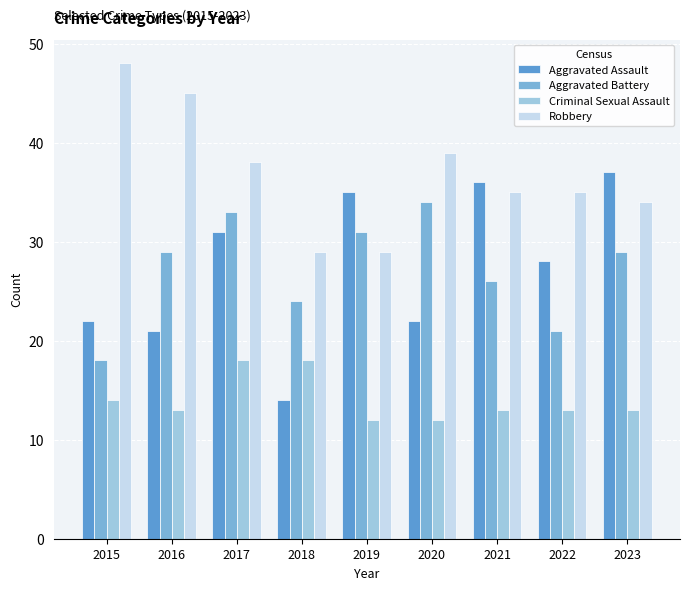

Are the bars grouped side by side (vs. stacked)?

Yes